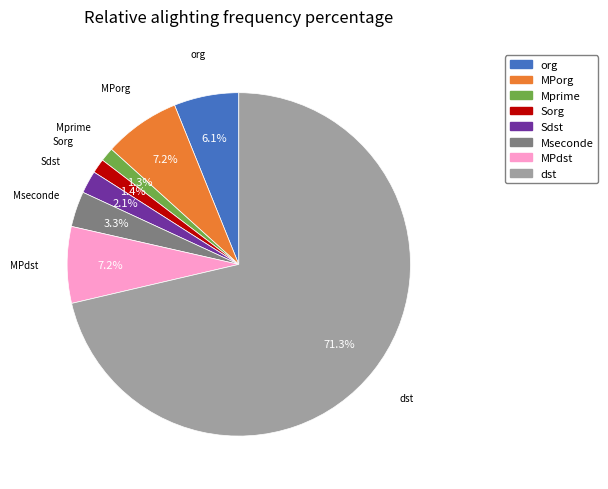

Is there any slice that represents more than half of the pie?

Yes